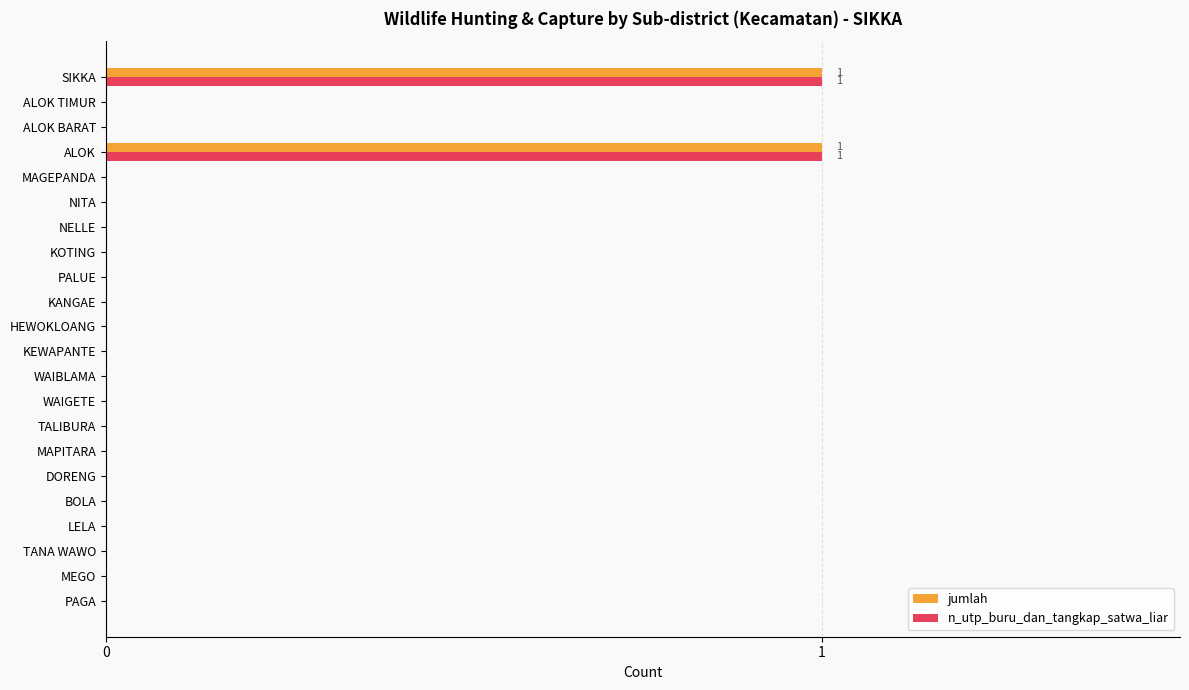

What are all the series names shown in the legend?

jumlah, n_utp_buru_dan_tangkap_satwa_liar